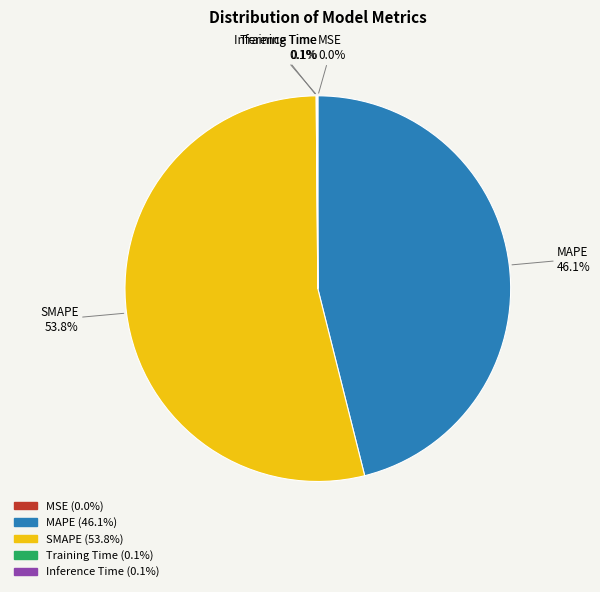

What portion of the pie excludes MAPE?

53.9%